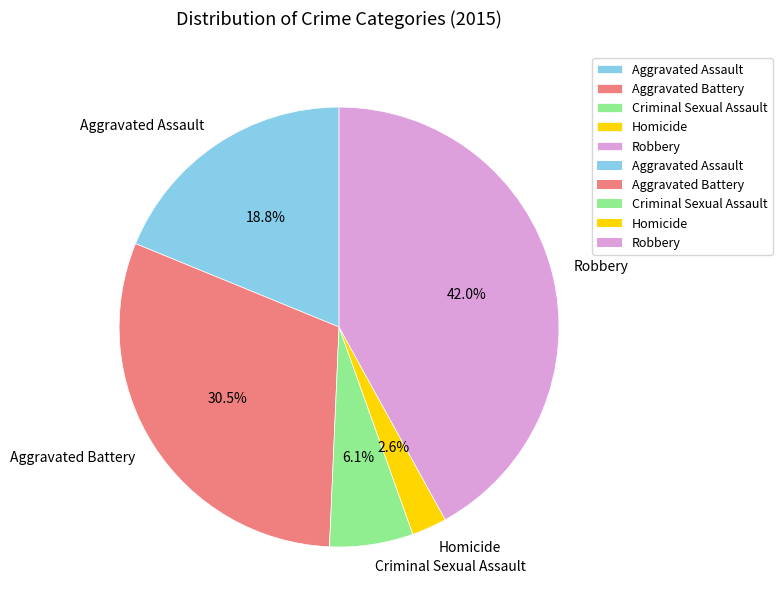

What is the ratio of the value at Aggravated Battery to the value at Robbery?

0.7